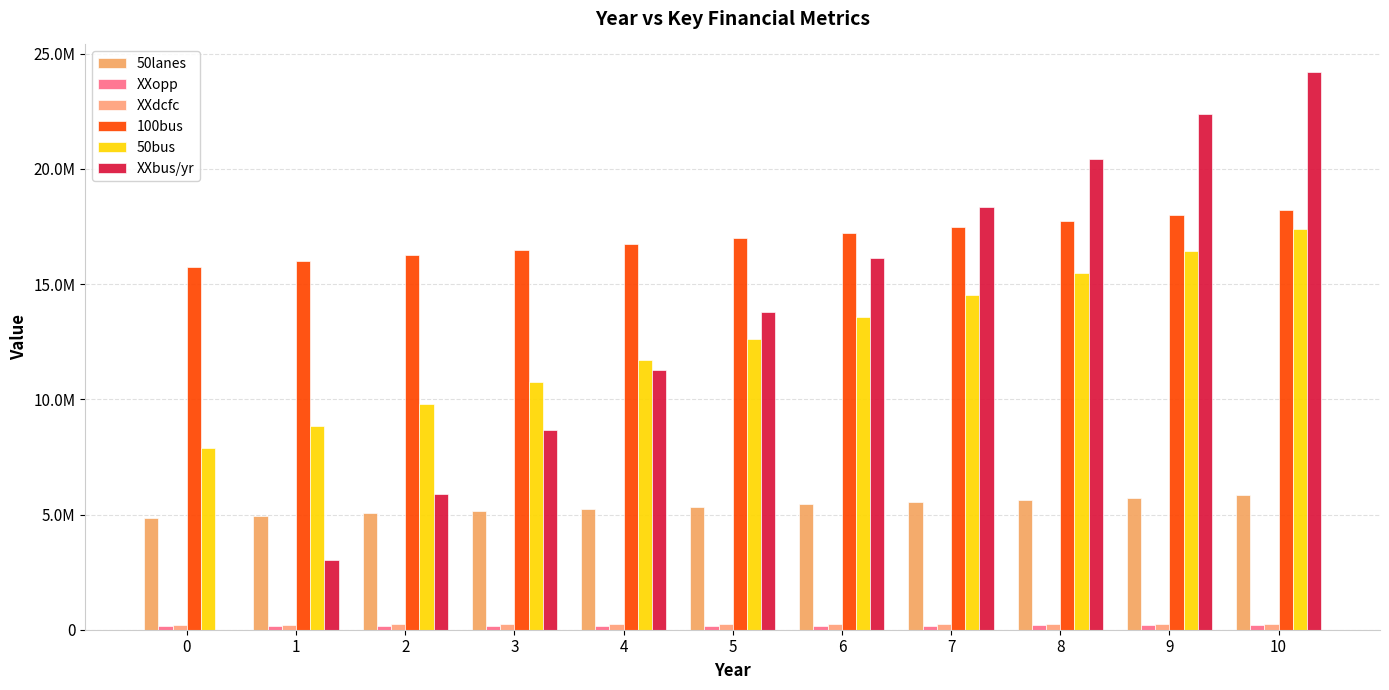

Are the bars horizontal?

No